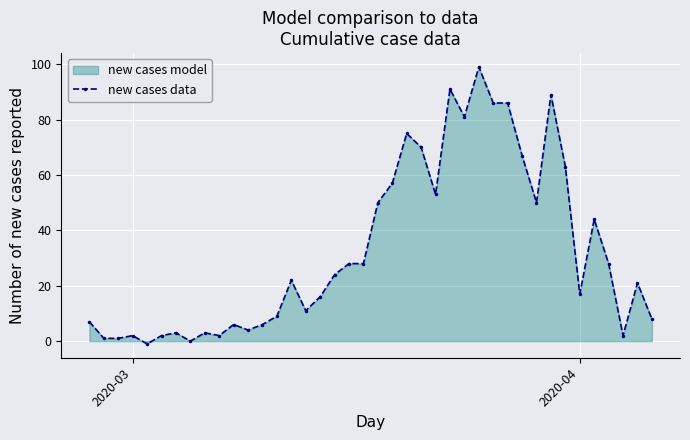

What is the smallest value displayed?

-1